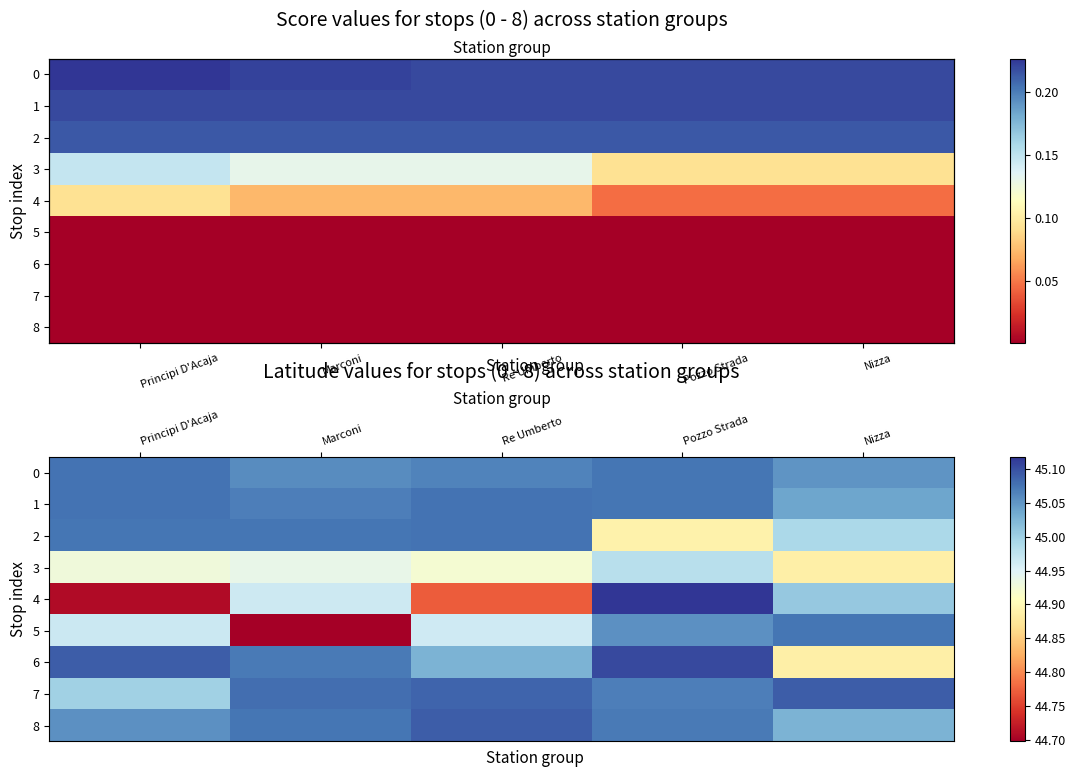

How many categories are shown in the chart?

5